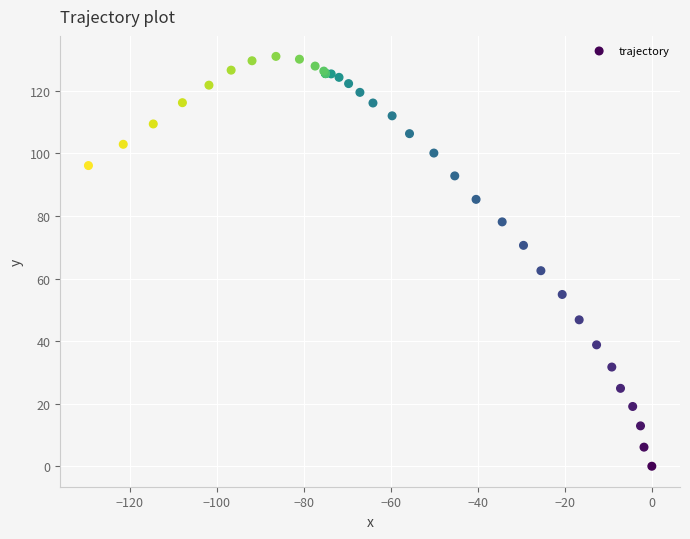

What Y value in the scatter plot is closest to 65?

62.5